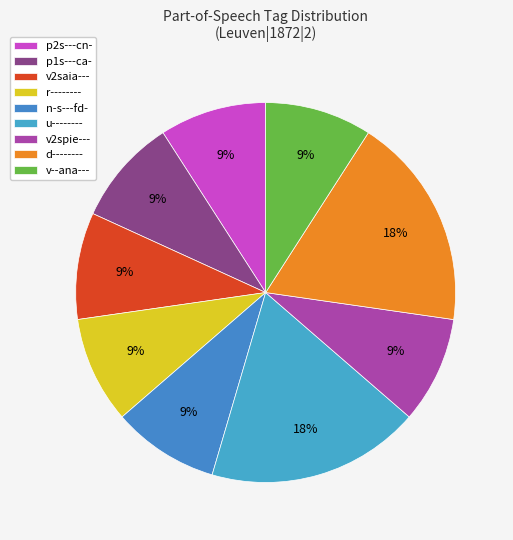

Is there a majority slice in this chart?

No